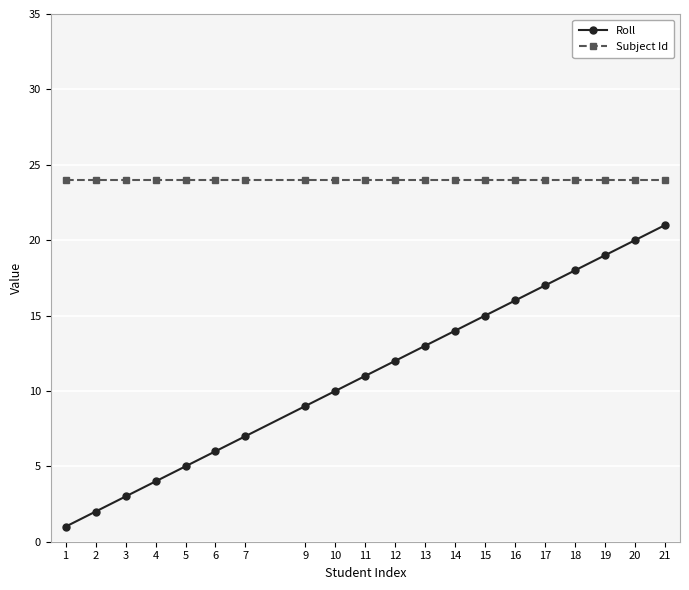

What are all the series names shown in the legend?

Roll, Subject Id